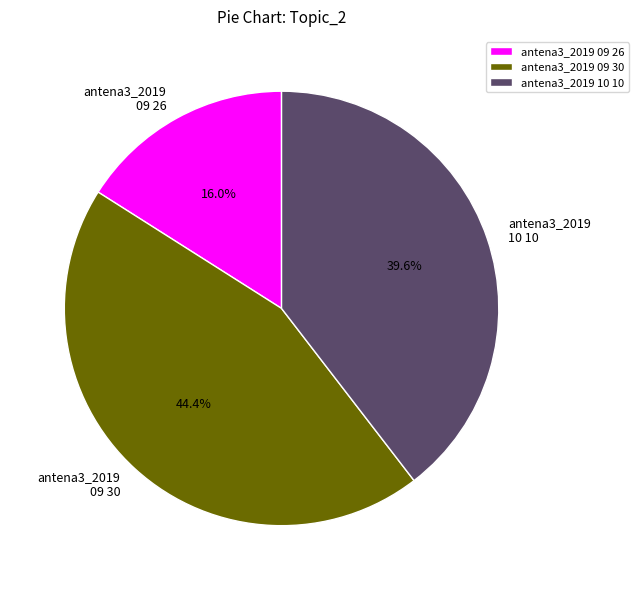

Approximately how many times larger is the value at antena3_2019 10 10 compared to antena3_2019 09 26?

2.5